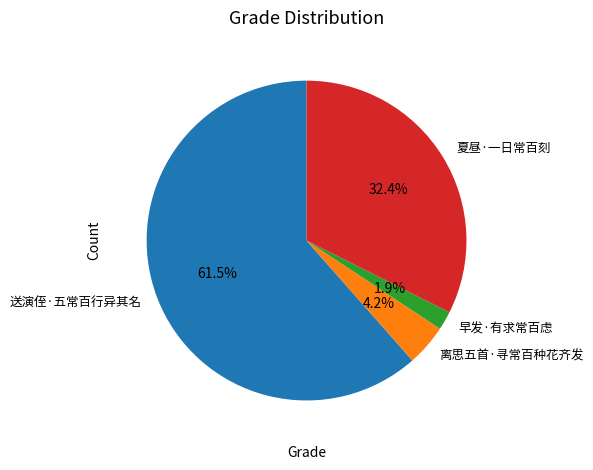

Which slice is the smallest?

早发·有求常百虑